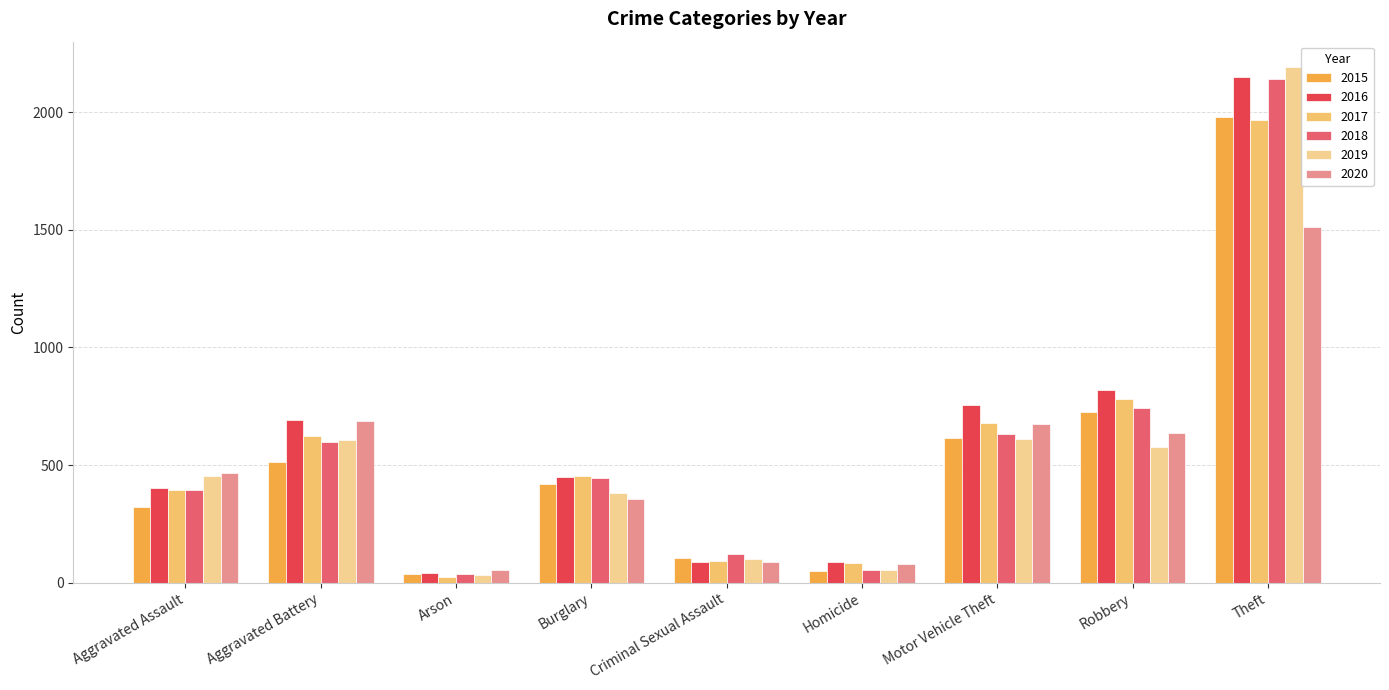

Which series has the largest total across all categories?

2016